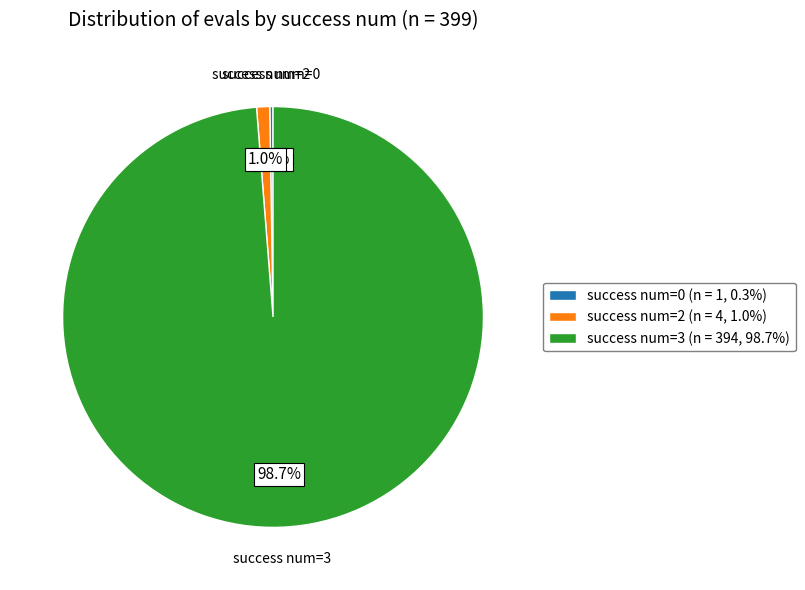

Does success num=2 (n = 4, 1.0%) account for over 50% of the chart?

No